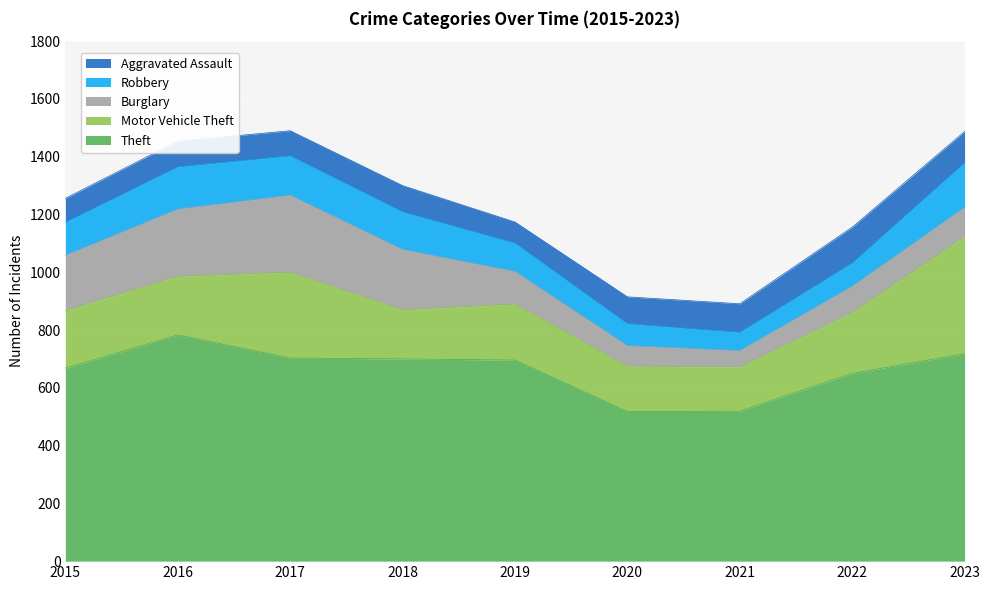

Reading right to left, what are all the values shown in this chart?

Theft: 2023=718	2022=650	2021=519	2020=518	2019=696	2018=700	2017=703	2016=783	2015=668
Motor Vehicle Theft: 2023=406	2022=211	2021=153	2020=157	2019=194	2018=170	2017=297	2016=203	2015=200
Burglary: 2023=101	2022=91	2021=57	2020=71	2019=113	2018=209	2017=267	2016=233	2015=191
Robbery: 2023=154	2022=80	2021=63	2020=76	2019=98	2018=130	2017=136	2016=146	2015=114
Aggravated Assault: 2023=108	2022=124	2021=99	2020=93	2019=73	2018=91	2017=87	2016=89	2015=83